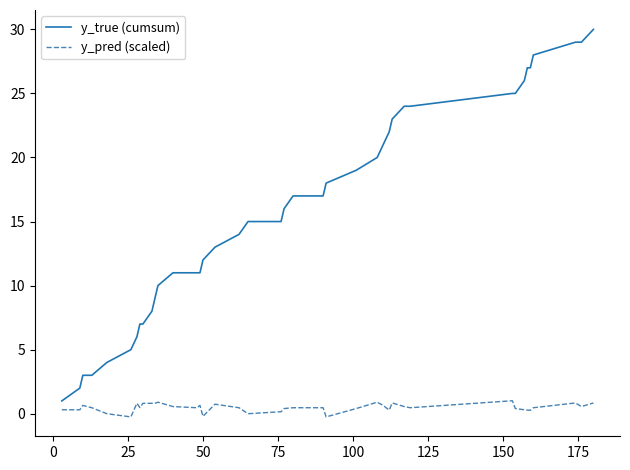

Which series has the largest total across all categories?

y_true (cumsum)